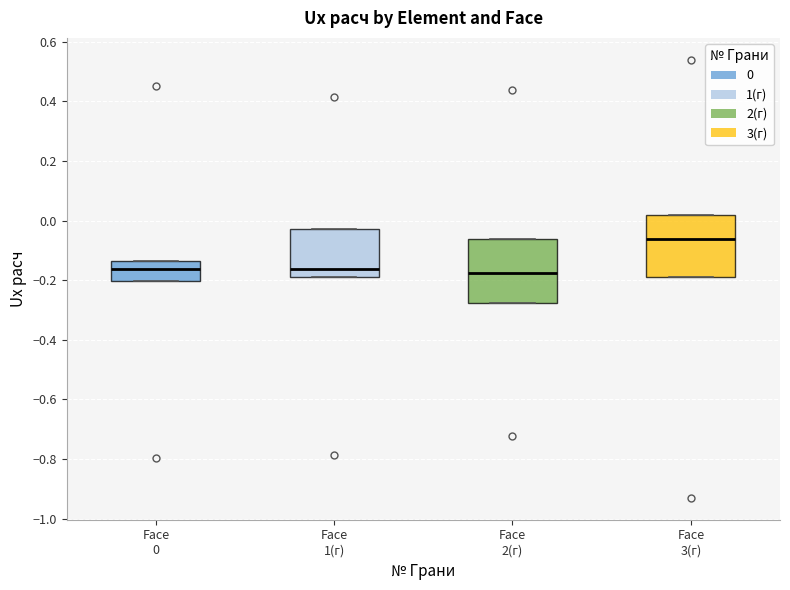

Where is the lower edge of the box for Face 3(г) on the y-axis? The values are not printed on the chart, so give them approximately, as read against the axis.

-0.18